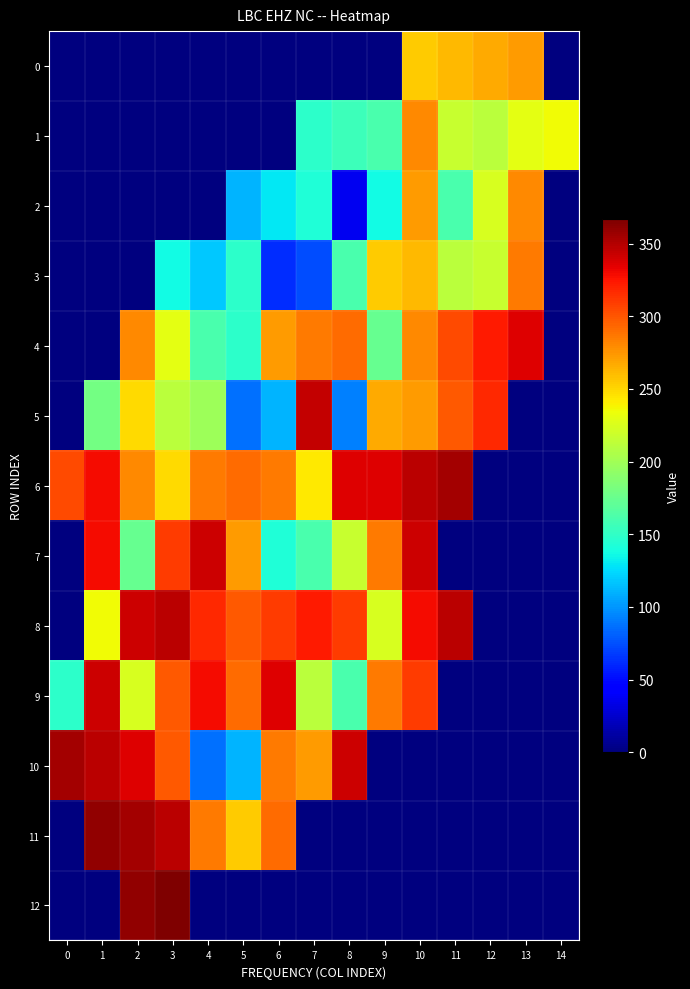

At 5, list the series in order from largest to smallest.

8, 6, 9, 7, 11, 3, 4, 2, 10, 5, 0, 1, 12